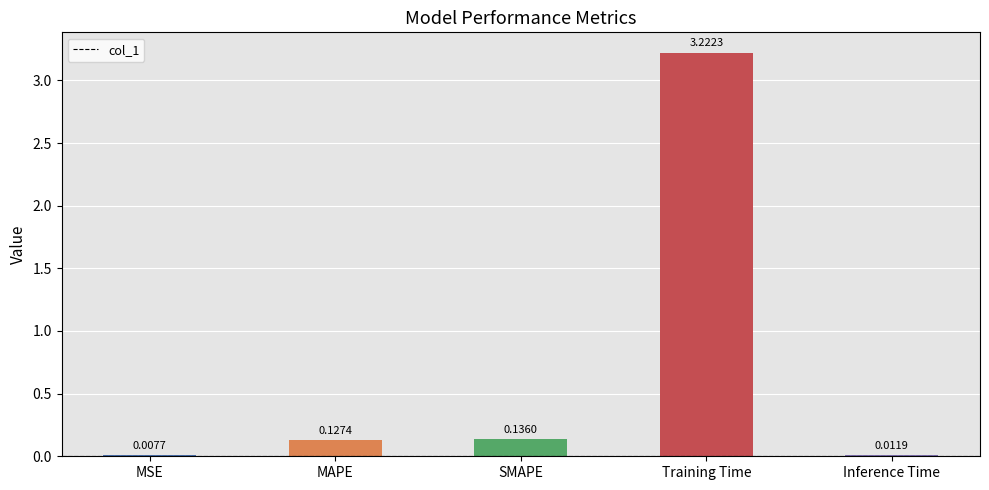

Which has a higher value, MAPE or Training Time?

Training Time